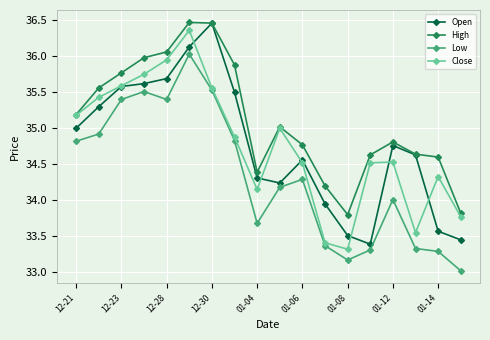

What is the minimum value for Low?

33.0